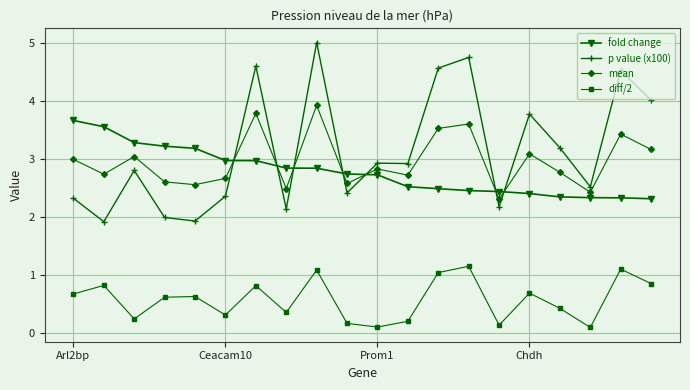

True or false: fold change and p value (x100) intersect in this chart.

True